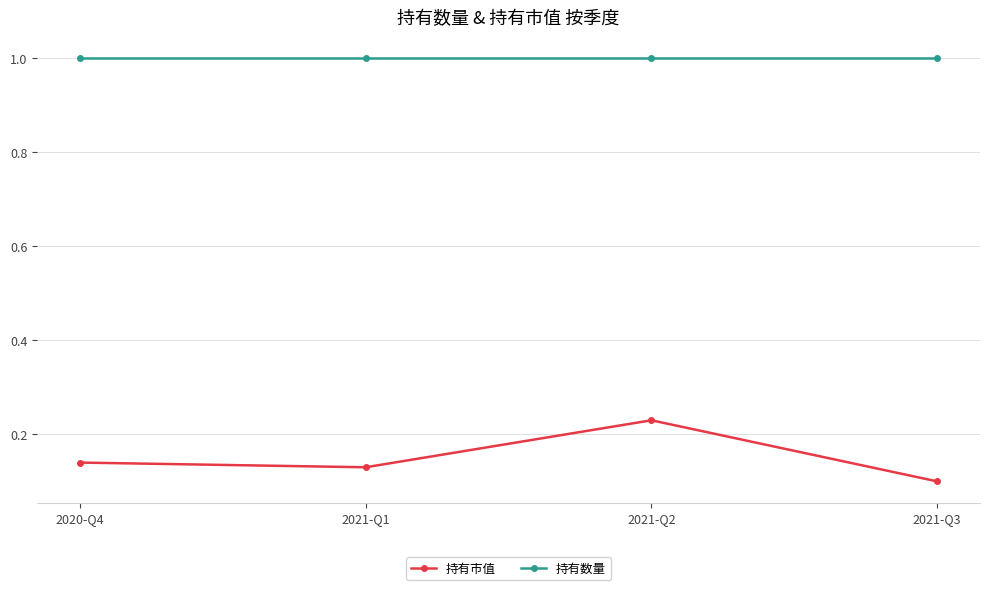

How many categories are shown in the chart?

4